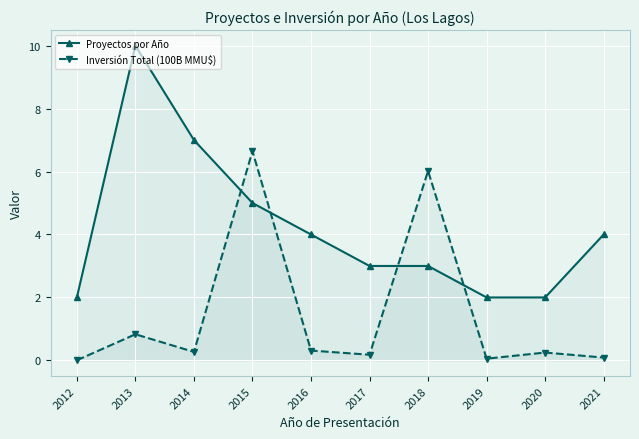

True or false: Inversión Total (100B MMU$) and Proyectos por Año intersect in this chart.

True